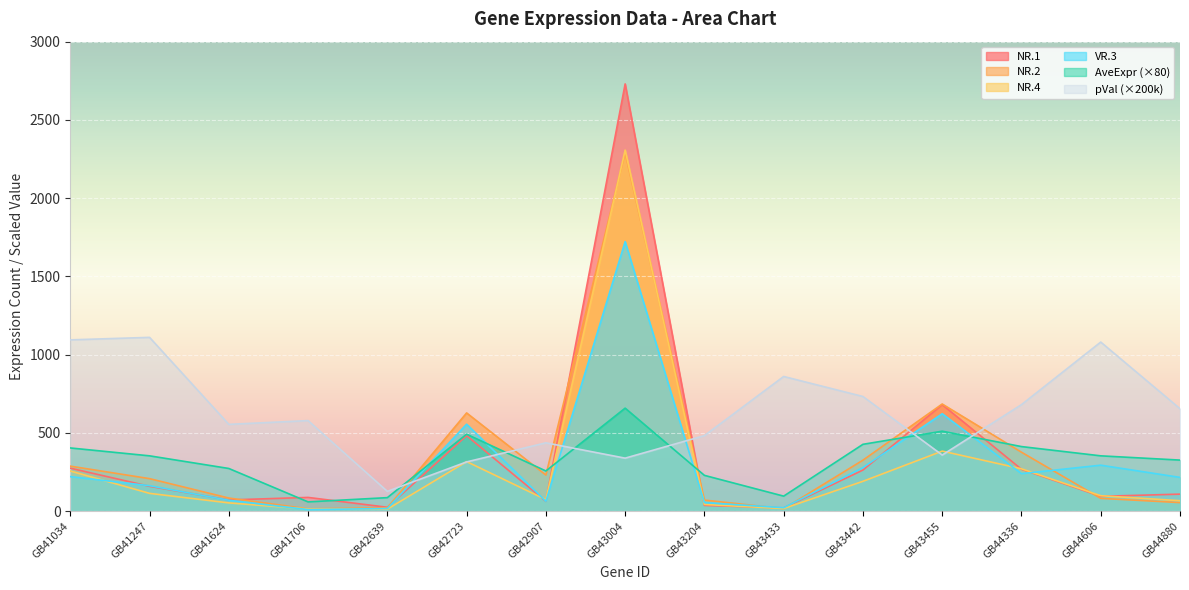

Which has a higher value, GB44880 or GB41706?

GB44880